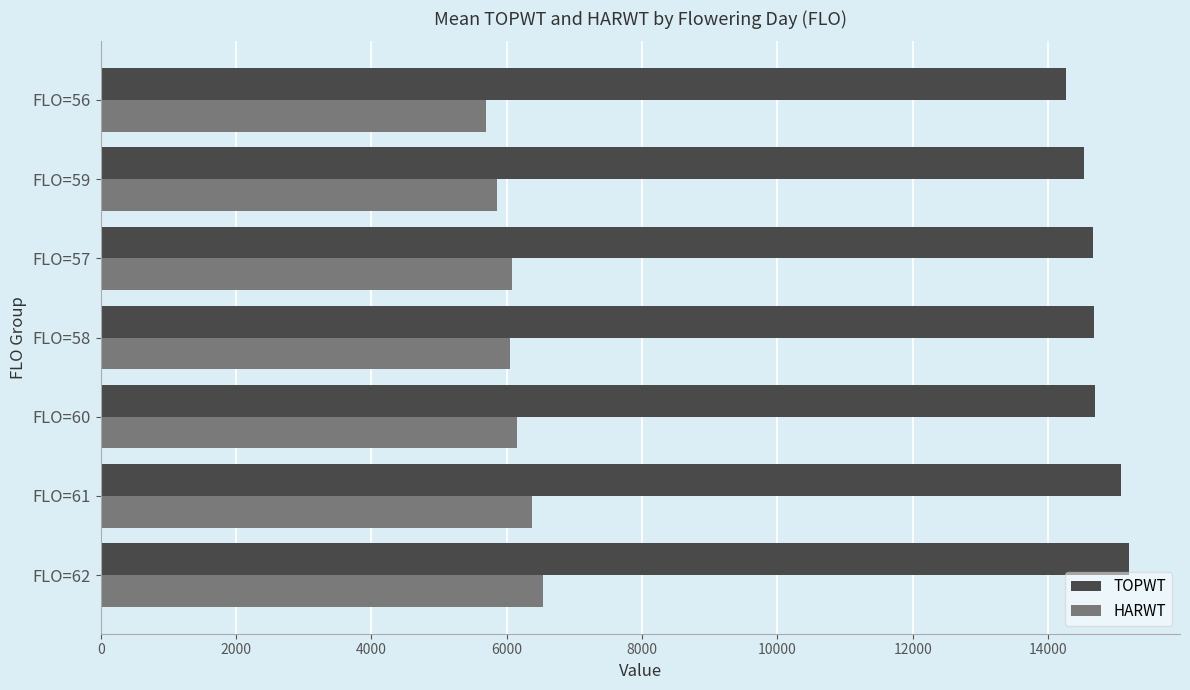

How many data points in TOPWT are less than 14672?

3